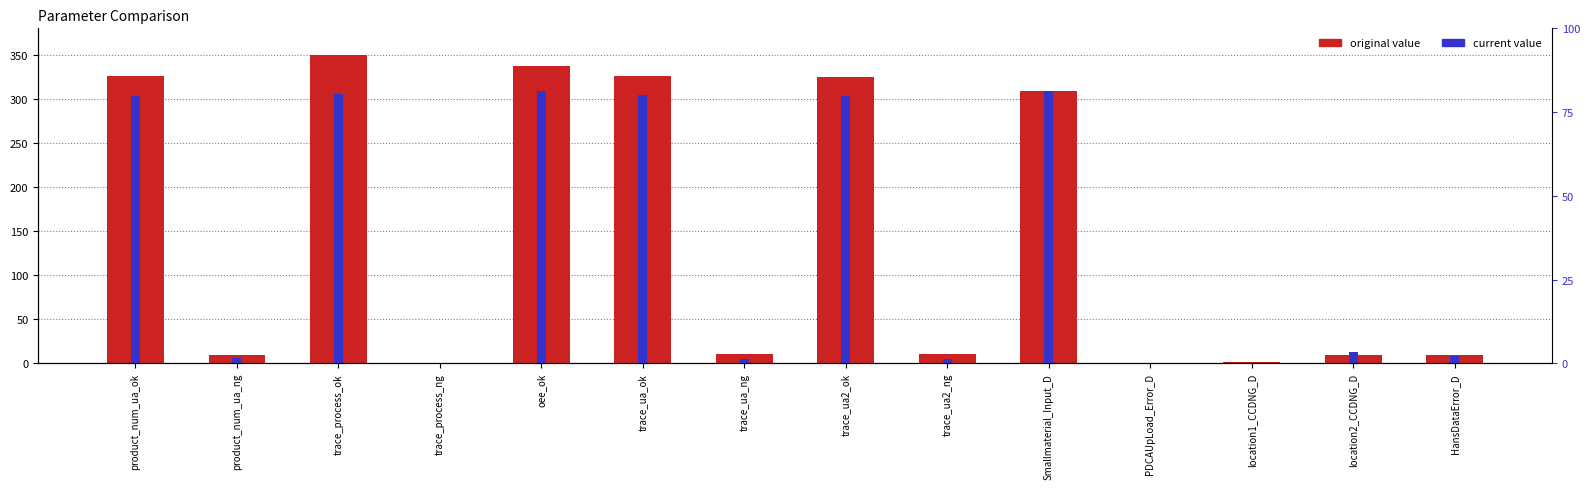

Rank the series by their maximum value, from highest to lowest.

original value, current value